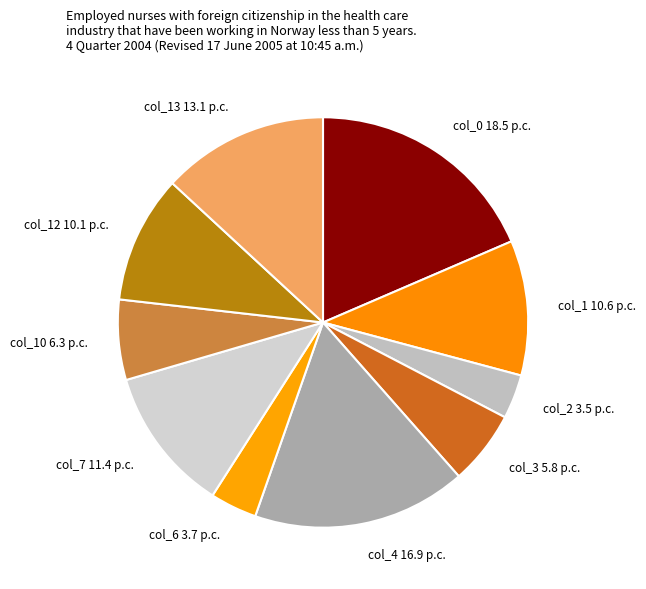

The col_7 11.4 p.c. slice represents 1% of the pie. True or false?

False